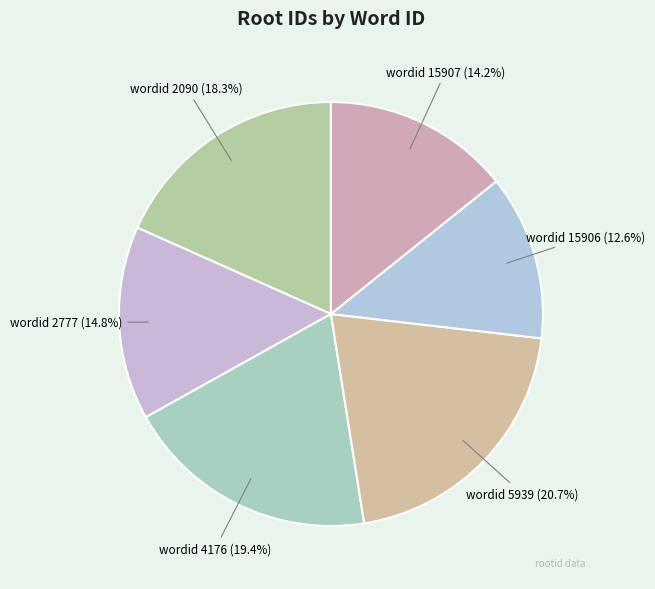

Approximately how many times larger is the value at wordid 5939 compared to wordid 15907?

1.5